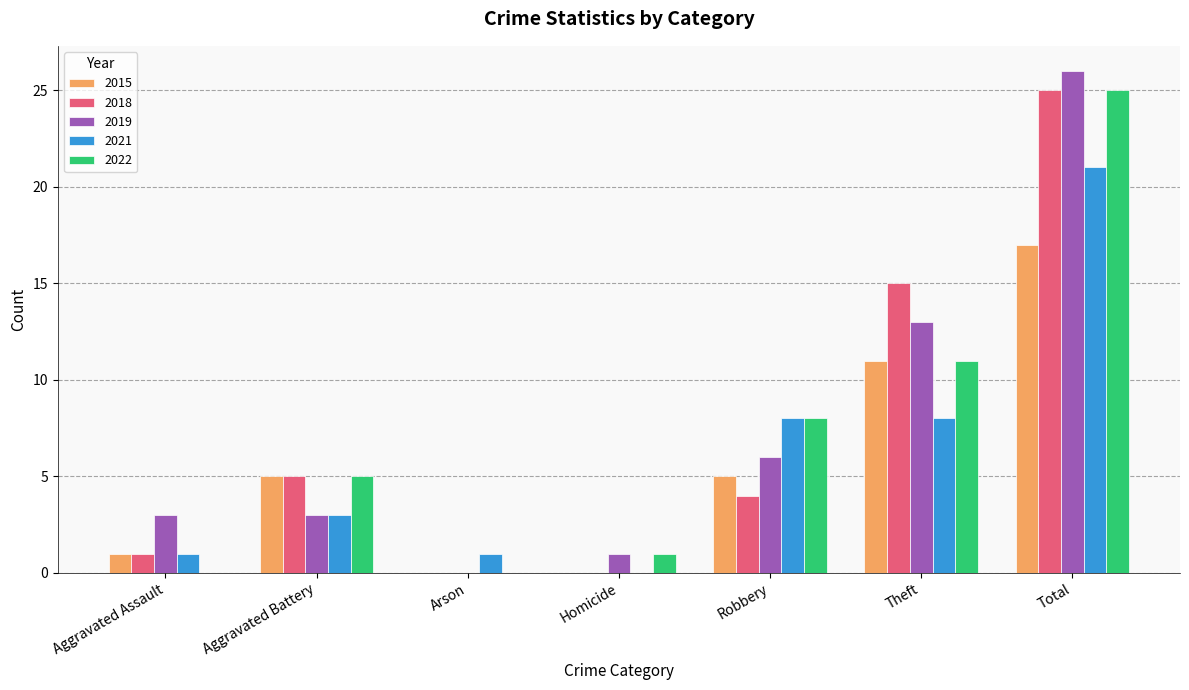

At which category is the sum across all series the highest?

Total